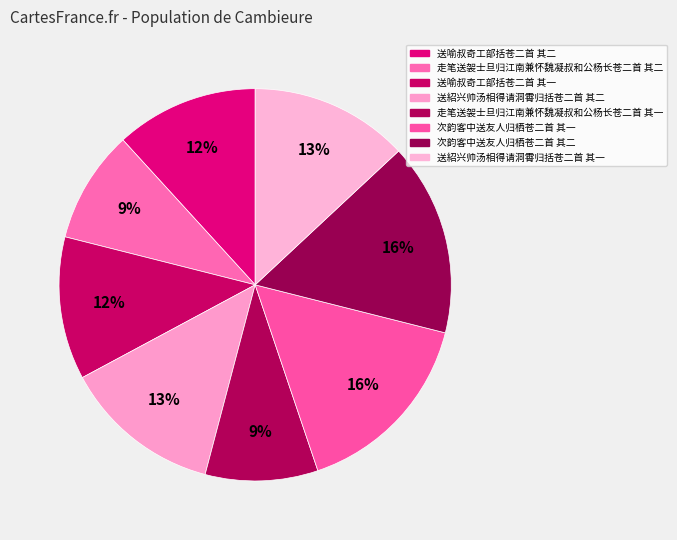

Count the number of slices in the pie.

8